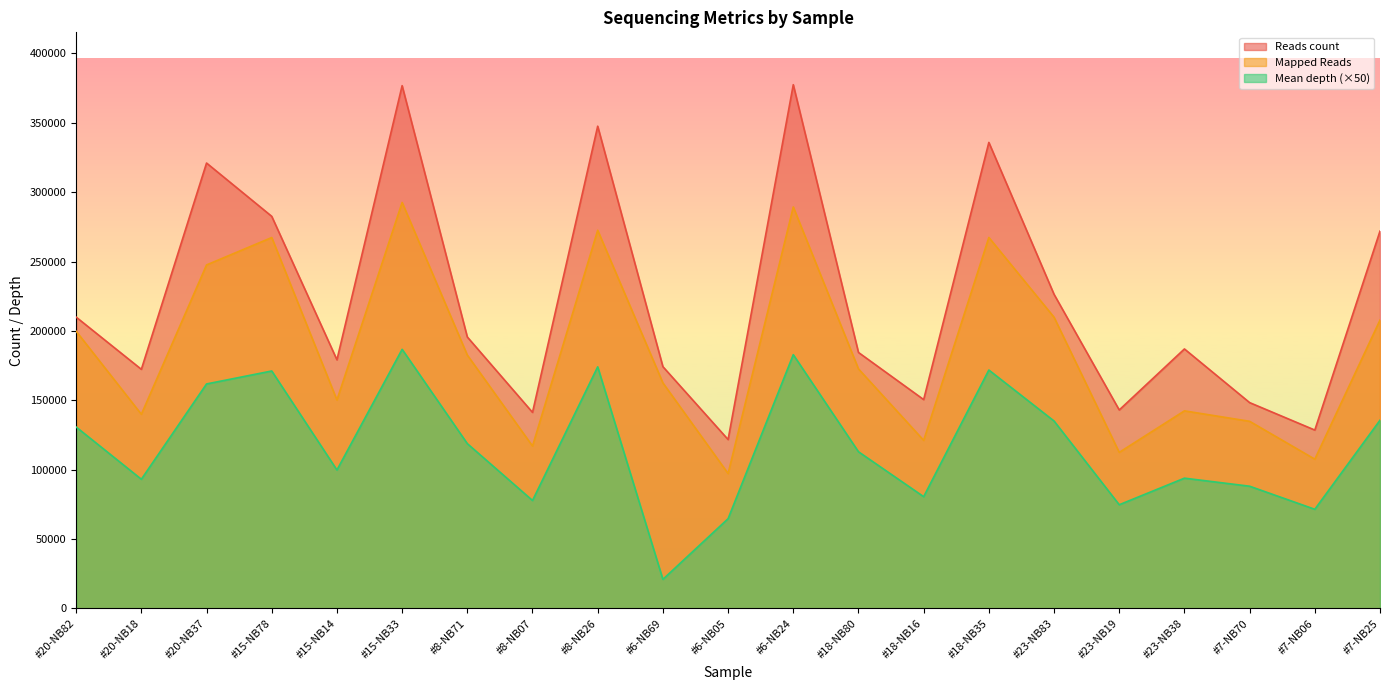

Reading left to right, what are all the values shown in this chart?

Reads count: 209913.0	172279.0	320988.0	282561.0	179131.0	376763.0	195587.0	141239.0	347549.0	174204.0	121657.0	377463.0	184438.0	150463.0	335851.0	226347.0	142976.0	186959.0	148282.0	128487.0	271916.0
Mapped Reads: 199730.0	139877.0	247528.0	267285.0	150163.0	292576.0	182550.0	116967.0	272517.0	162504.0	97163.0	289317.0	172589.0	121064.0	267328.0	209833.0	112406.0	142328.0	134803.0	107500.0	207767.0
Mean depth: 130687.0	93024.5	161734.0	171075.5	99696.0	186693.5	118708.0	77719.5	174074.5	20862.8	64596.5	182835.0	112853.5	80468.0	171766.0	135014.5	74647.5	93811.5	88008.5	71375.5	135582.0